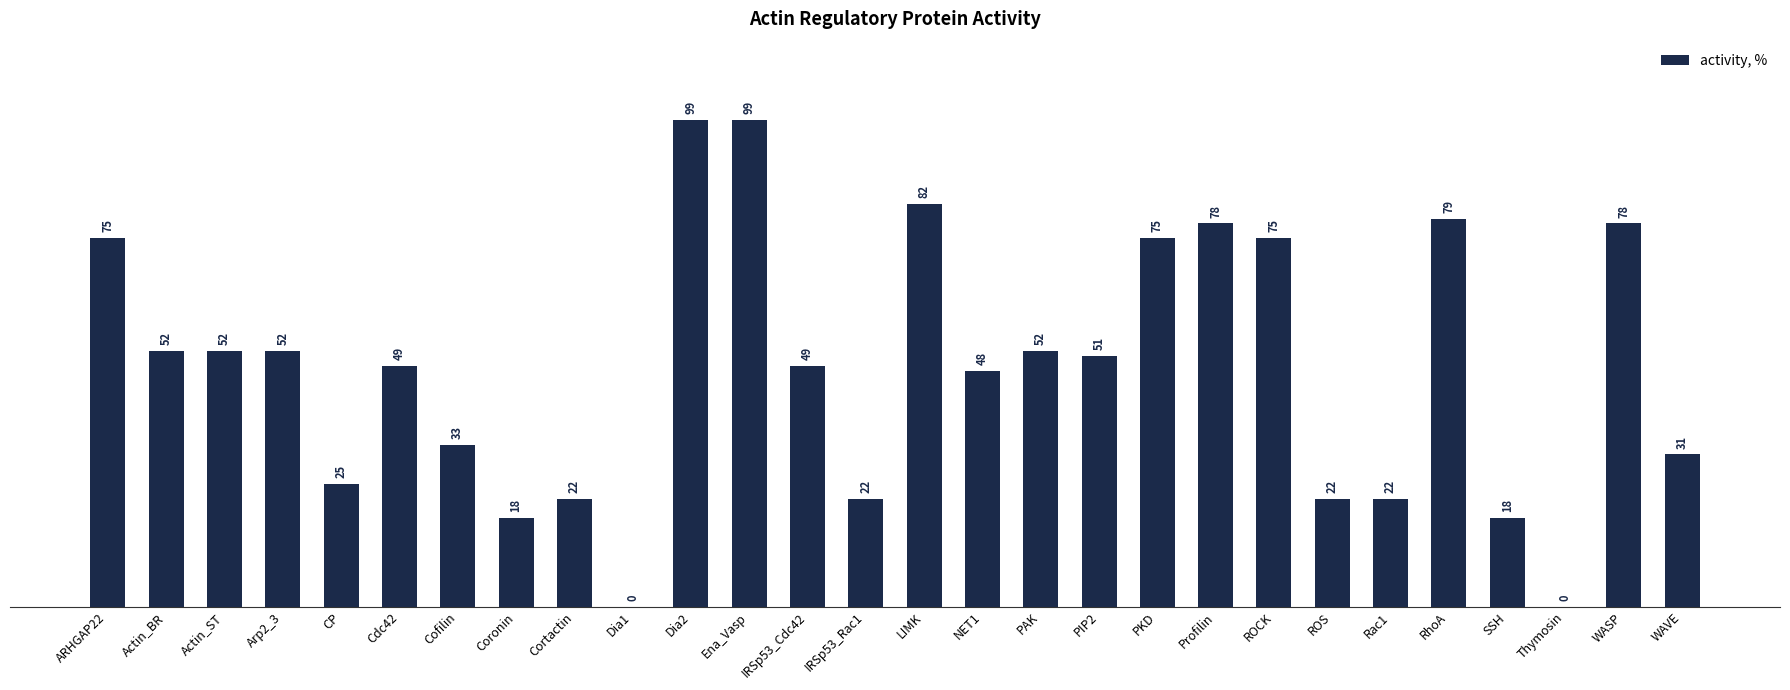

What is the approximate value at Cofilin, to the nearest 5?

35